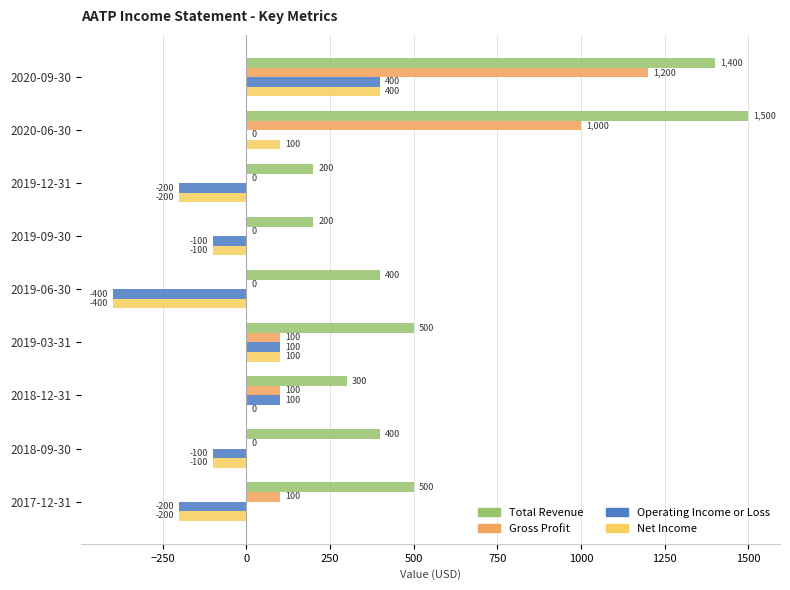

The Total Revenue series shows 928 at 2020-09-30. True or false?

False